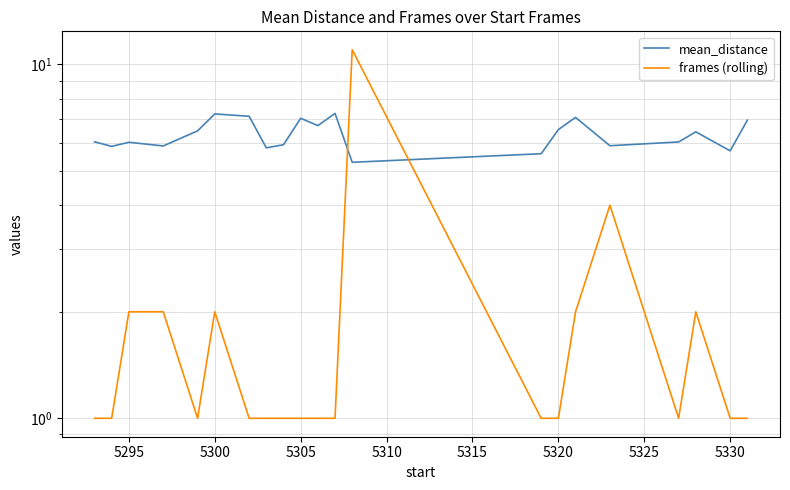

Between 5330 and 5320, which is larger?

5320